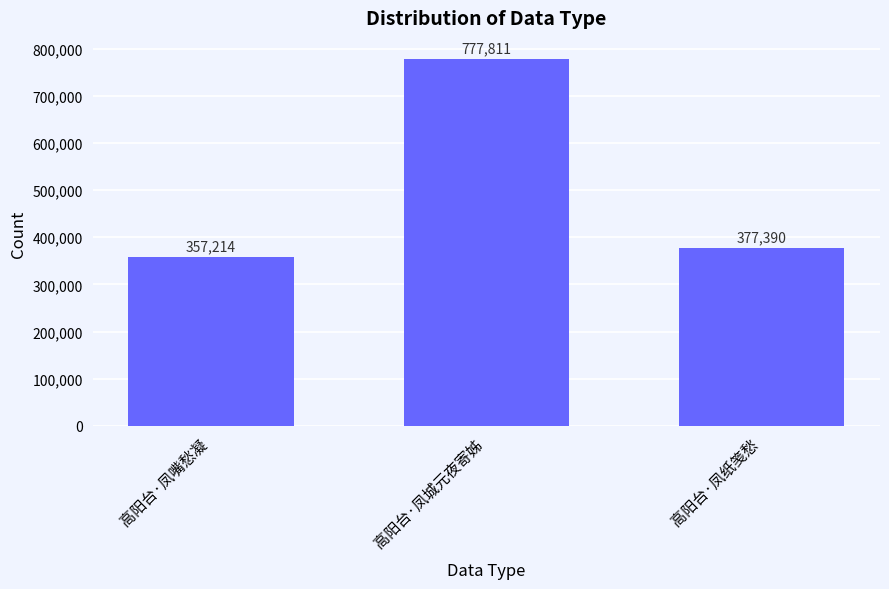

What is the sum of the values at 高阳台·凤嘴愁凝 and 高阳台·凤城元夜寄姊?

1135025